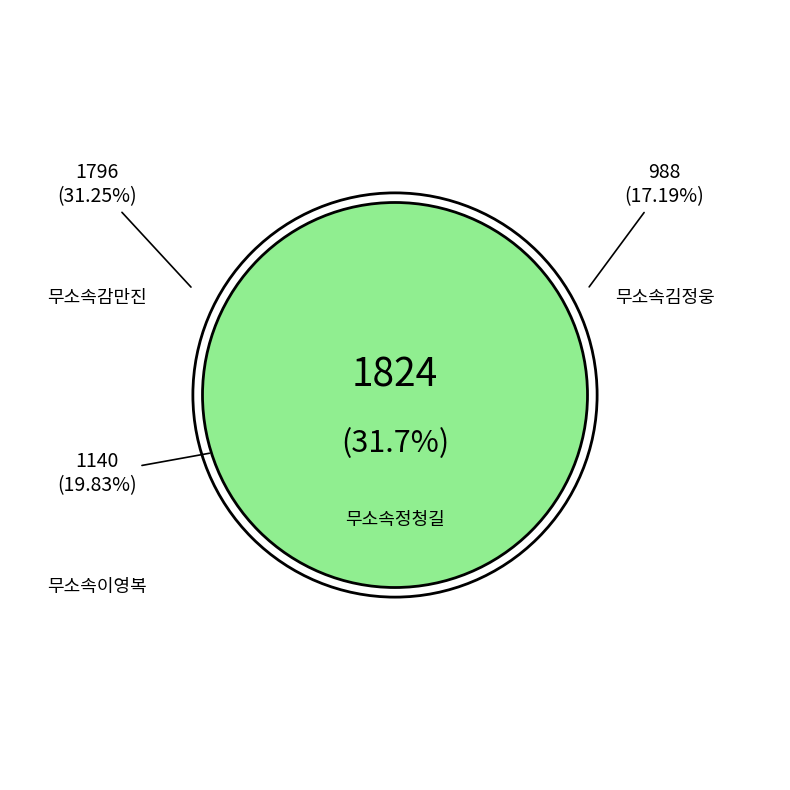

How many slices are in this pie chart?

4